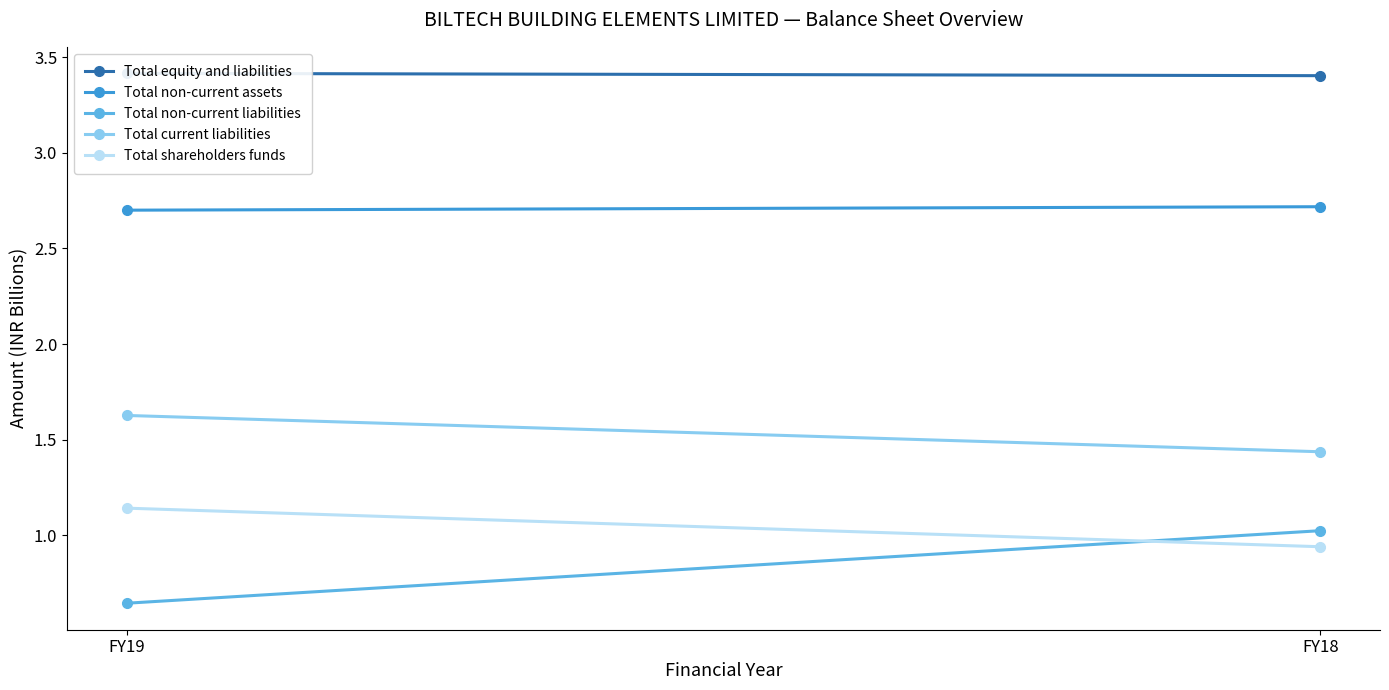

How many lines are shown in the chart?

5